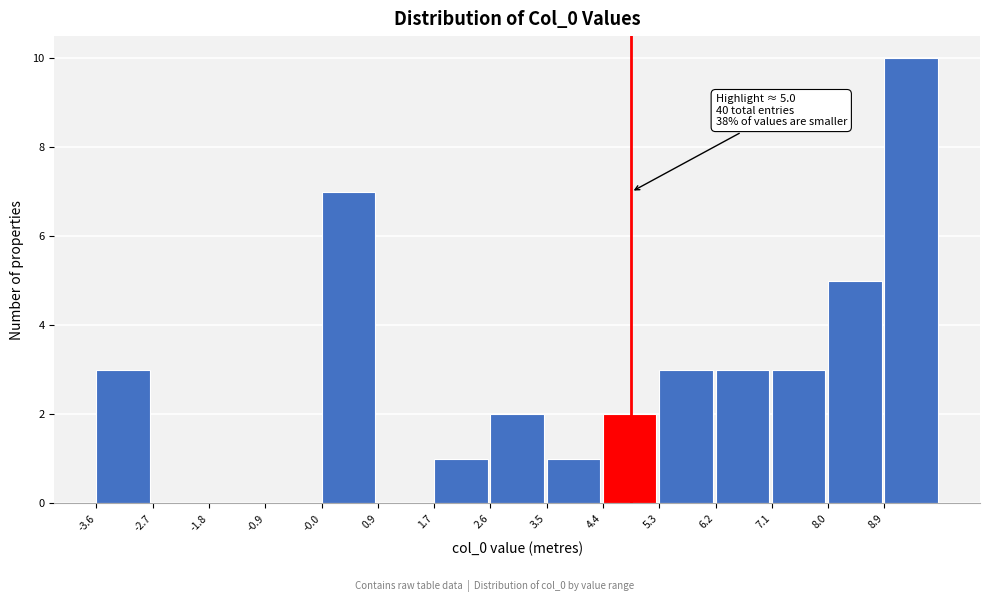

Which range on the x-axis has the tallest bar?

8.9 to 9.8